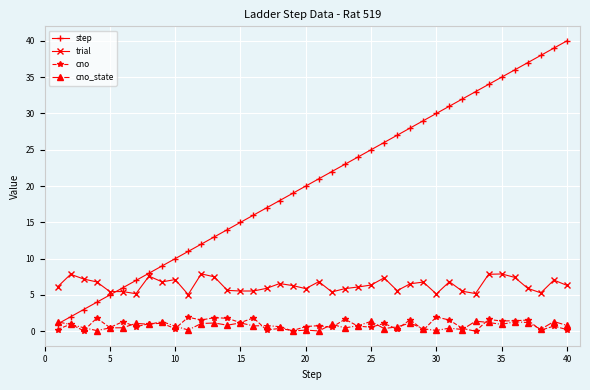

Which series has the largest range (max minus min)?

step